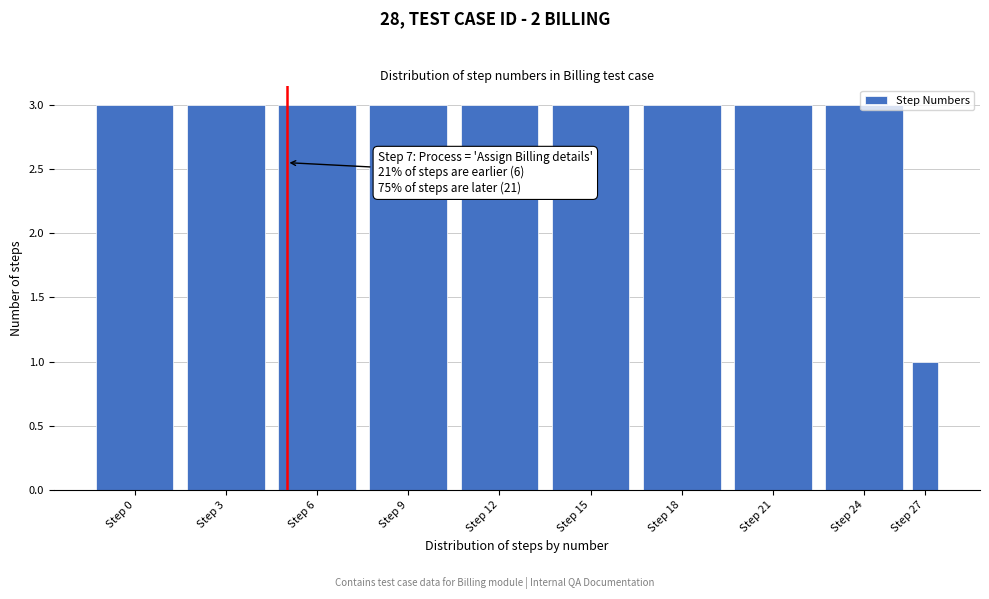

What is the greatest value displayed?

3